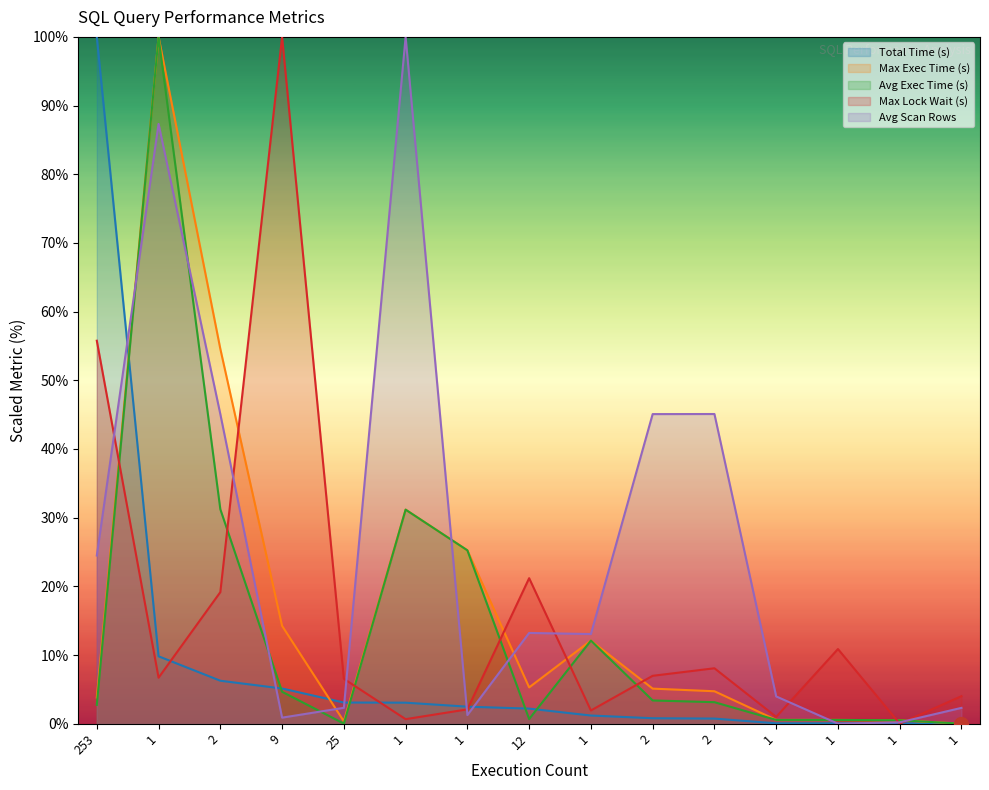

At which label does Total Time (s) reach its peak?

253